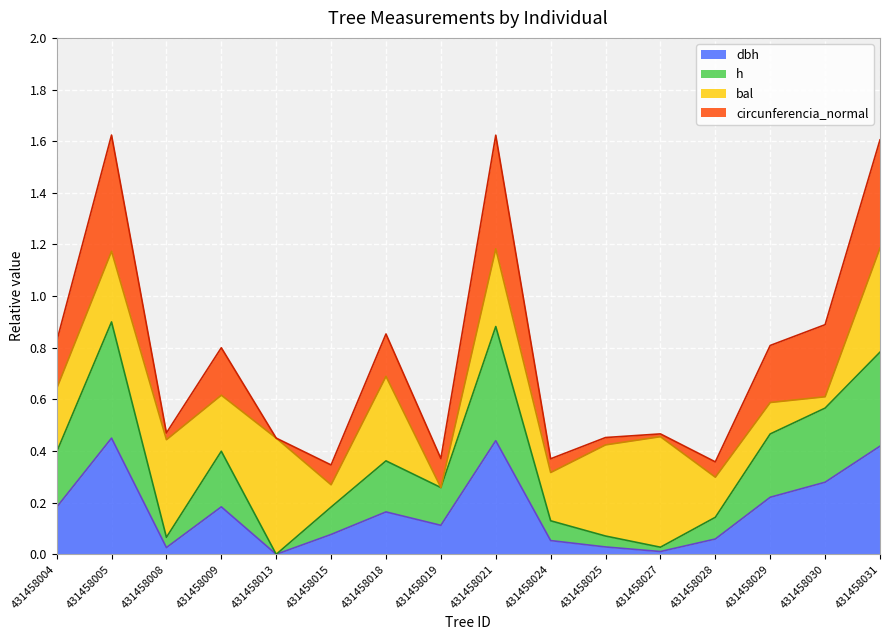

At which category does h reach its first local valley?

431458008